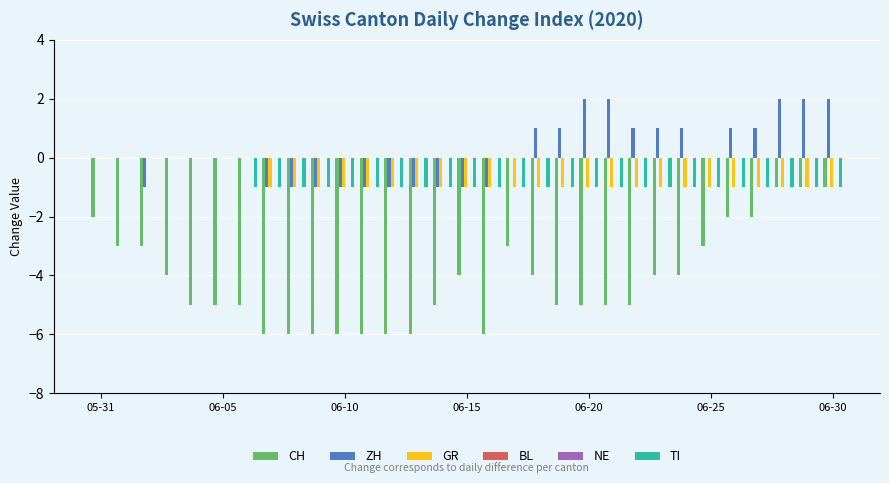

What is the smallest value displayed?

-6